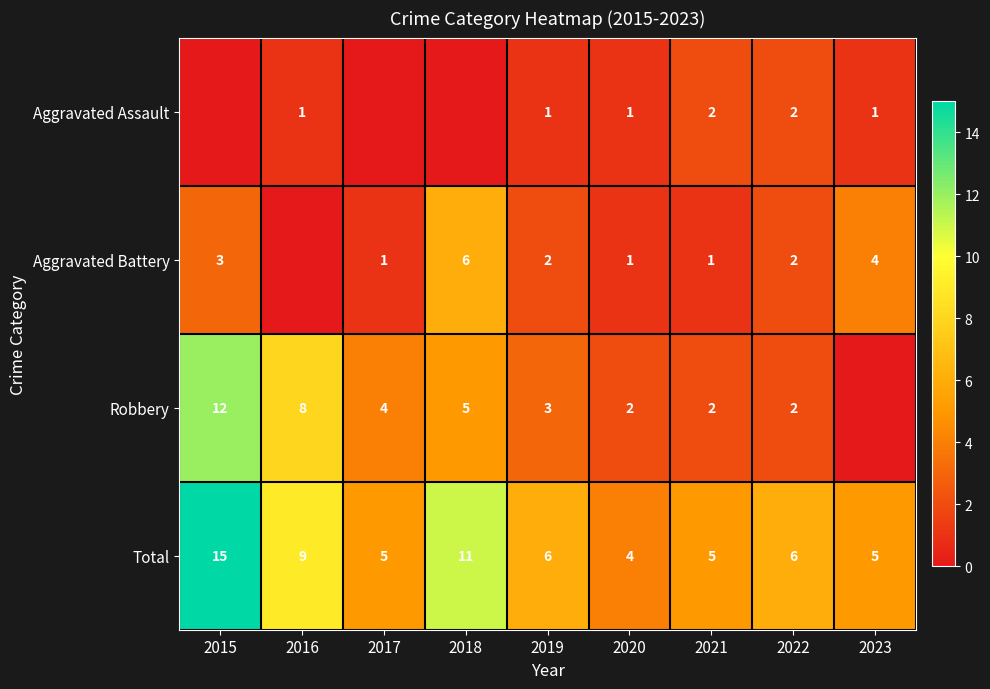

What is the sum of the Aggravated Battery values at 2018 and 2023?

10